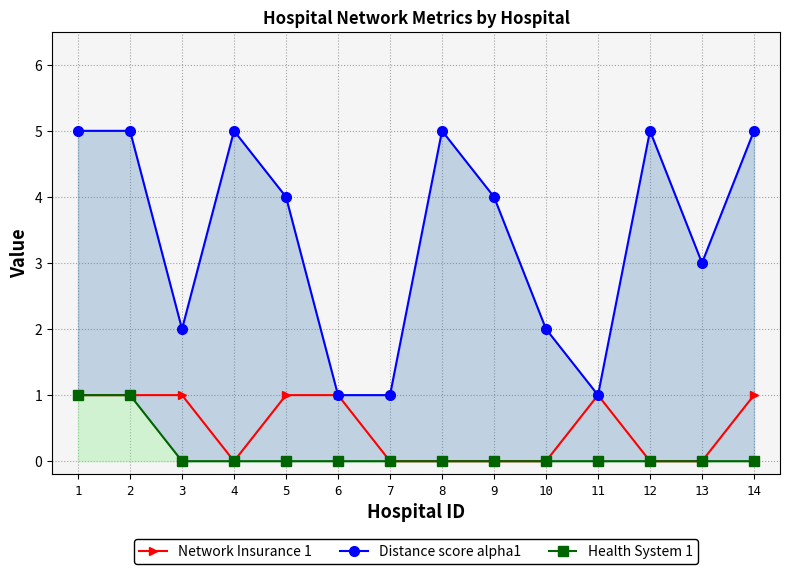

What is the difference between the highest and lowest values at 5?

4